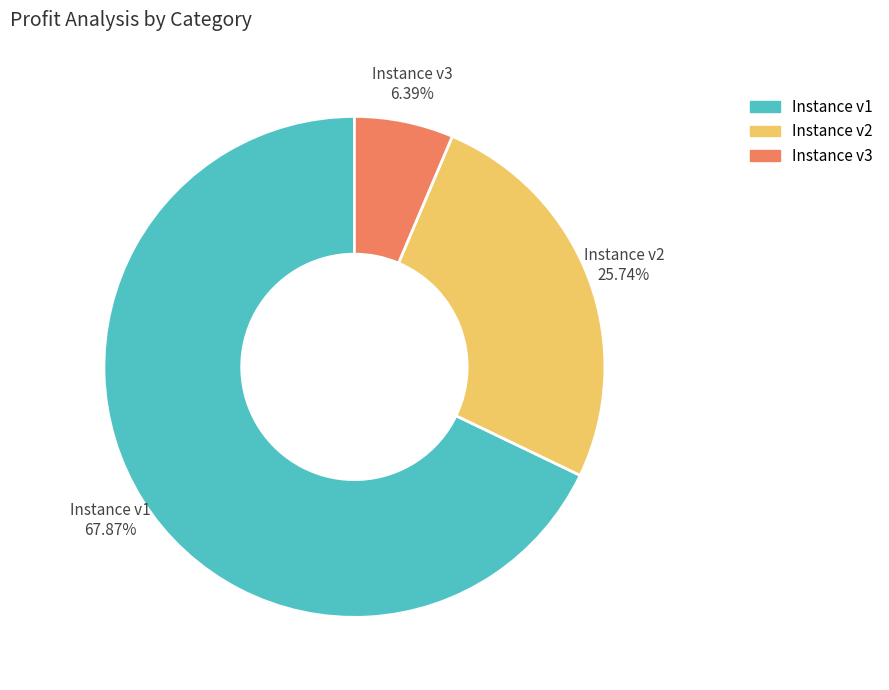

To the nearest percent, what is the average slice percentage?

33%